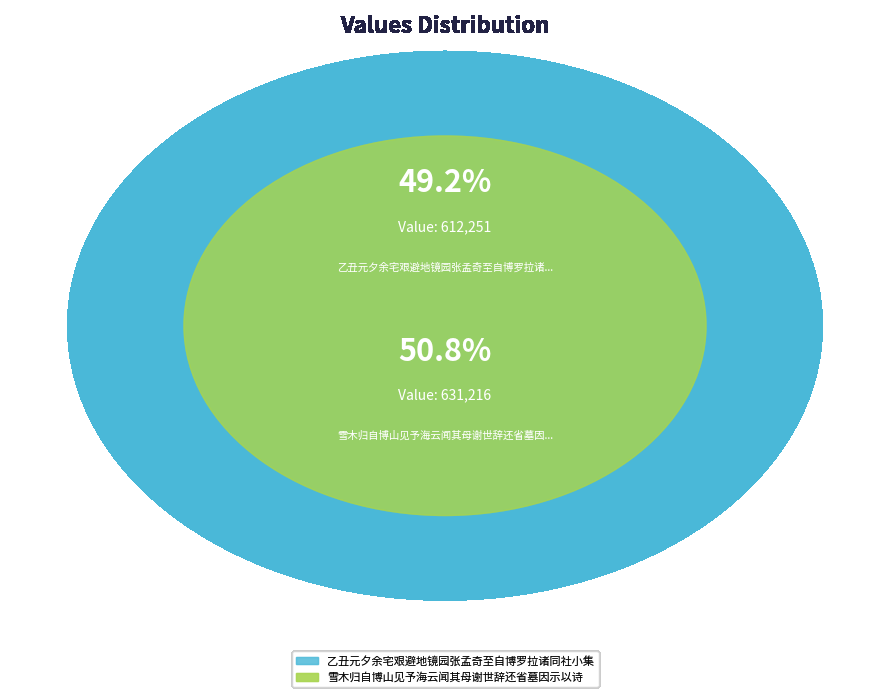

Does 雪木归自博山见予海云闻其母谢世辞还省墓因示以诗 account for over 50% of the chart?

Yes